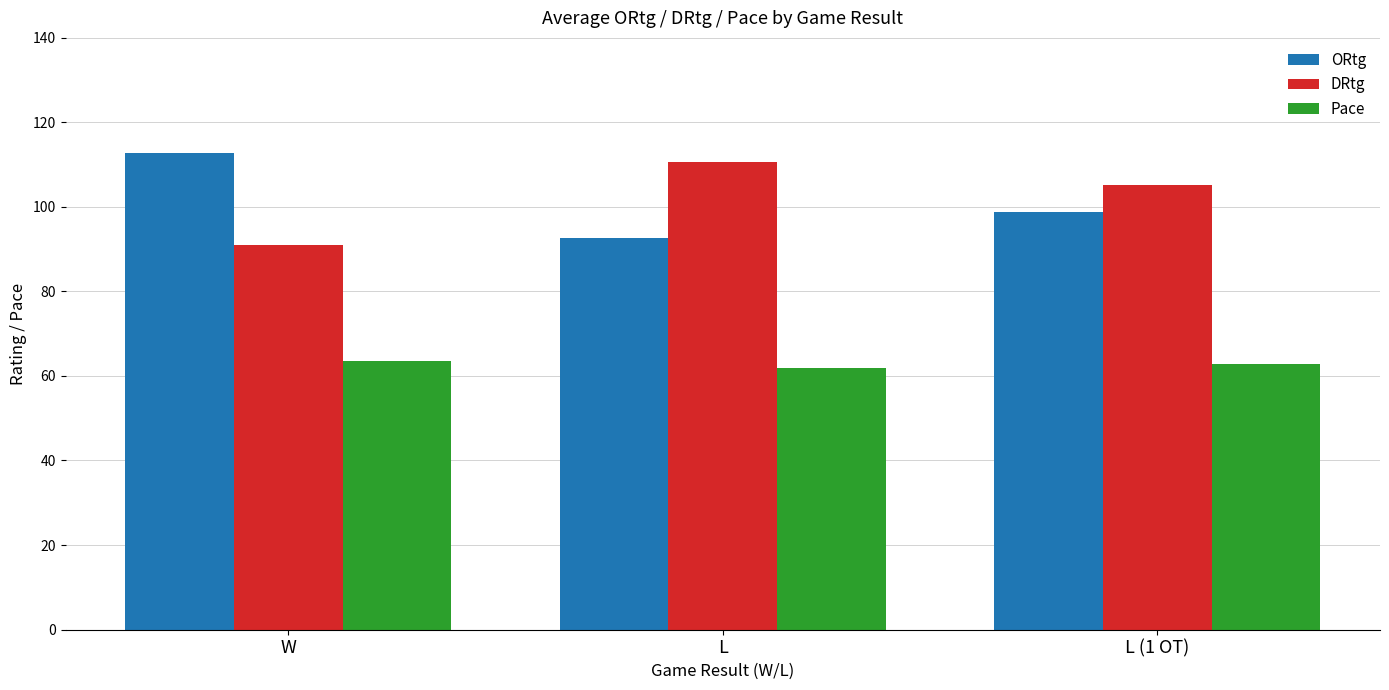

How many bars are there in each group?

3